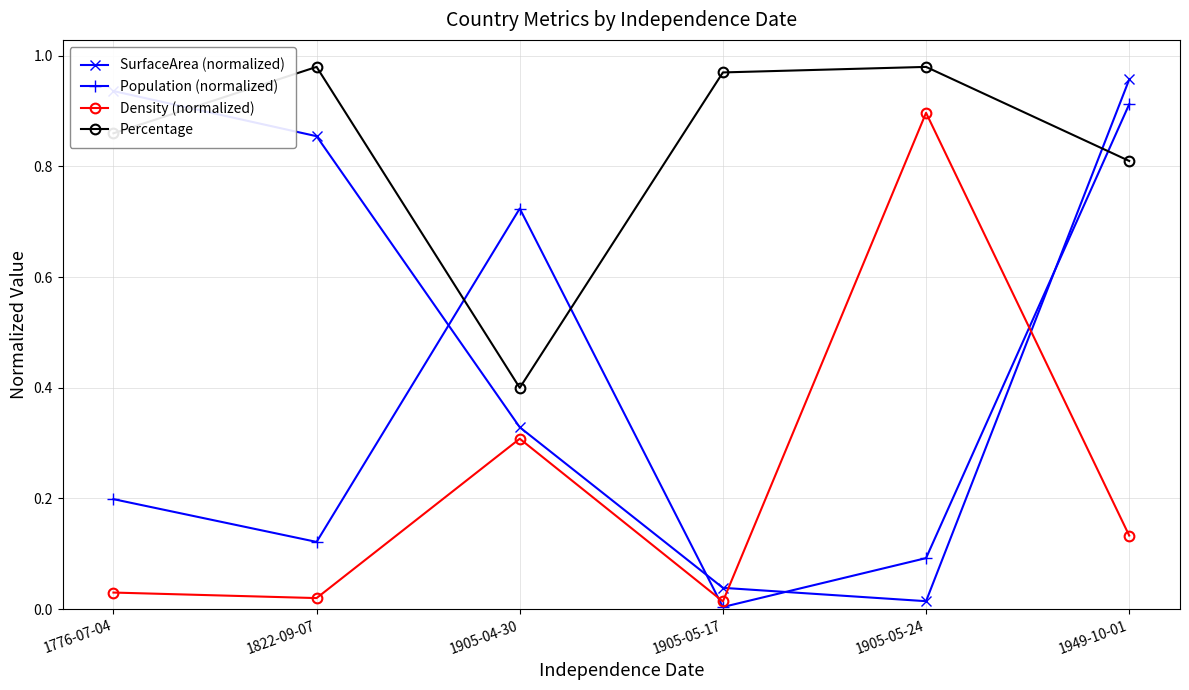

True or false: Population (normalized) and Percentage cross at least once.

True